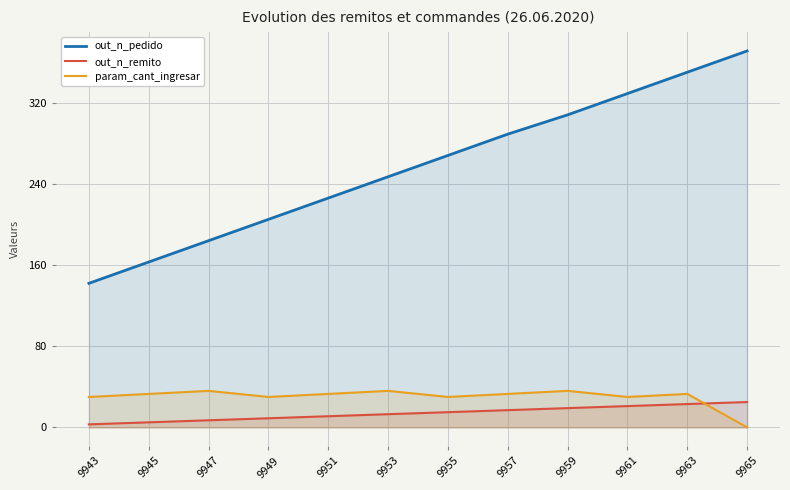

Is it true that out_n_remito equals 4 at 9955?

False